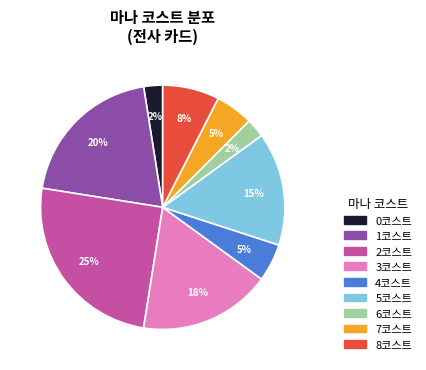

Is there any slice that represents more than half of the pie?

No